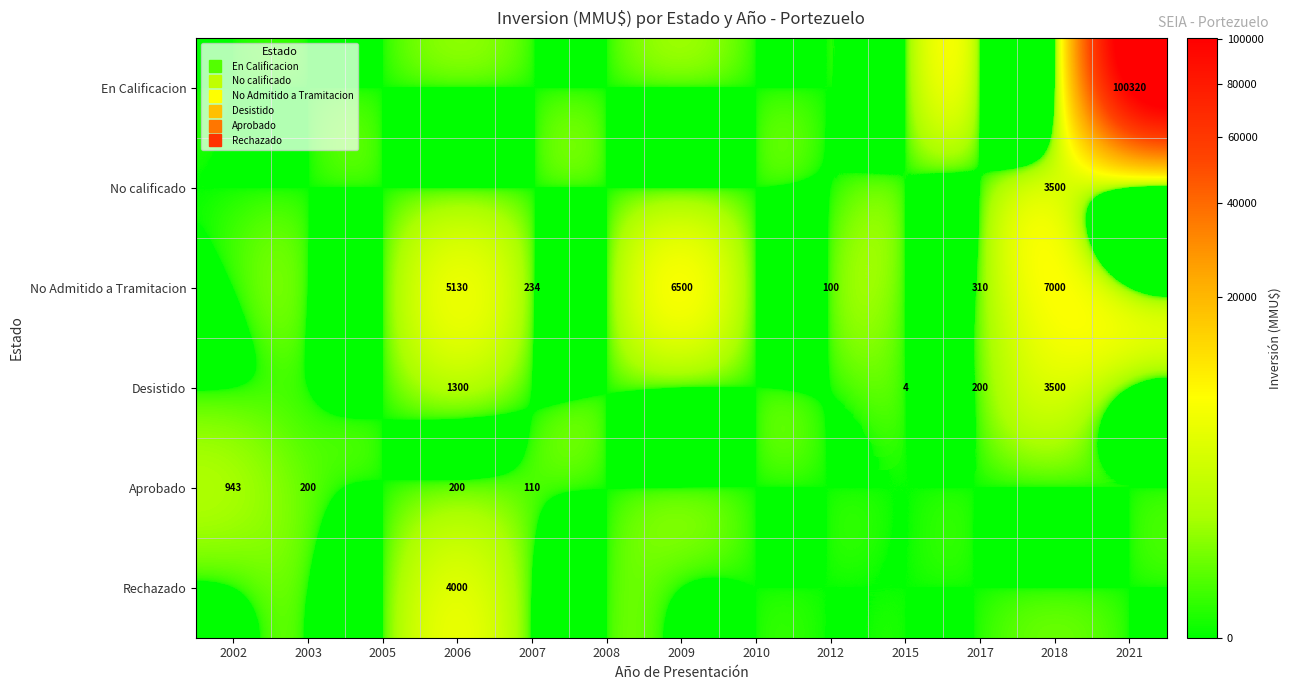

Where is Desistido nearest to the value 1750?

2006